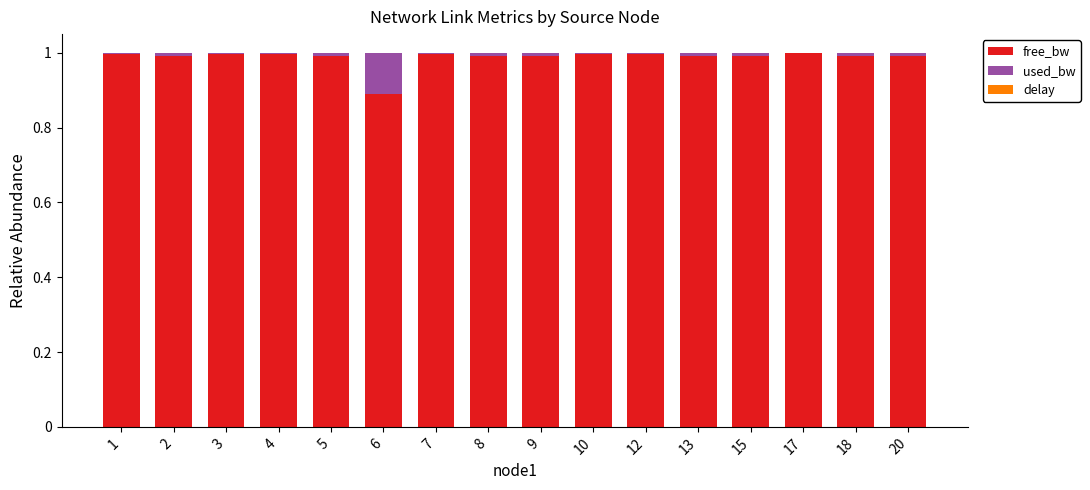

The value of free_bw at 10 is 1.0. True or false?

True